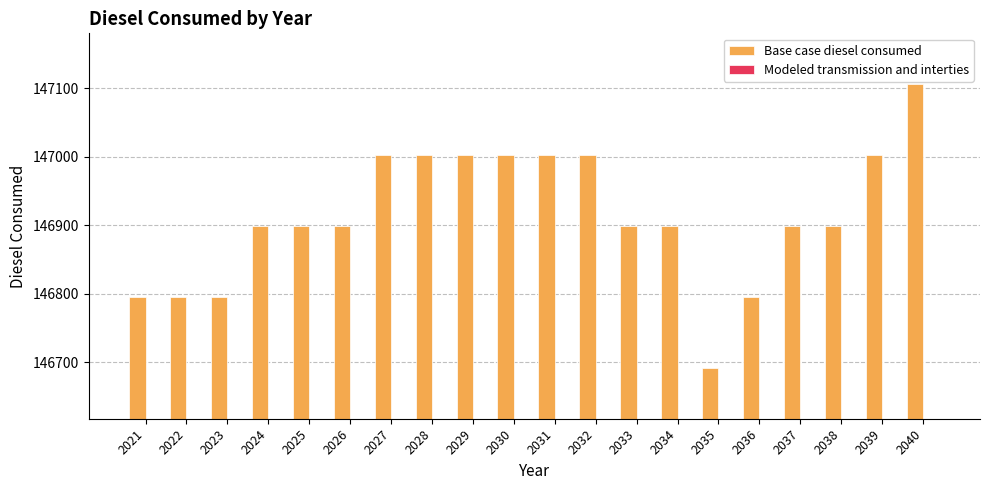

The value at 2025 is 205174.0. True or false?

False